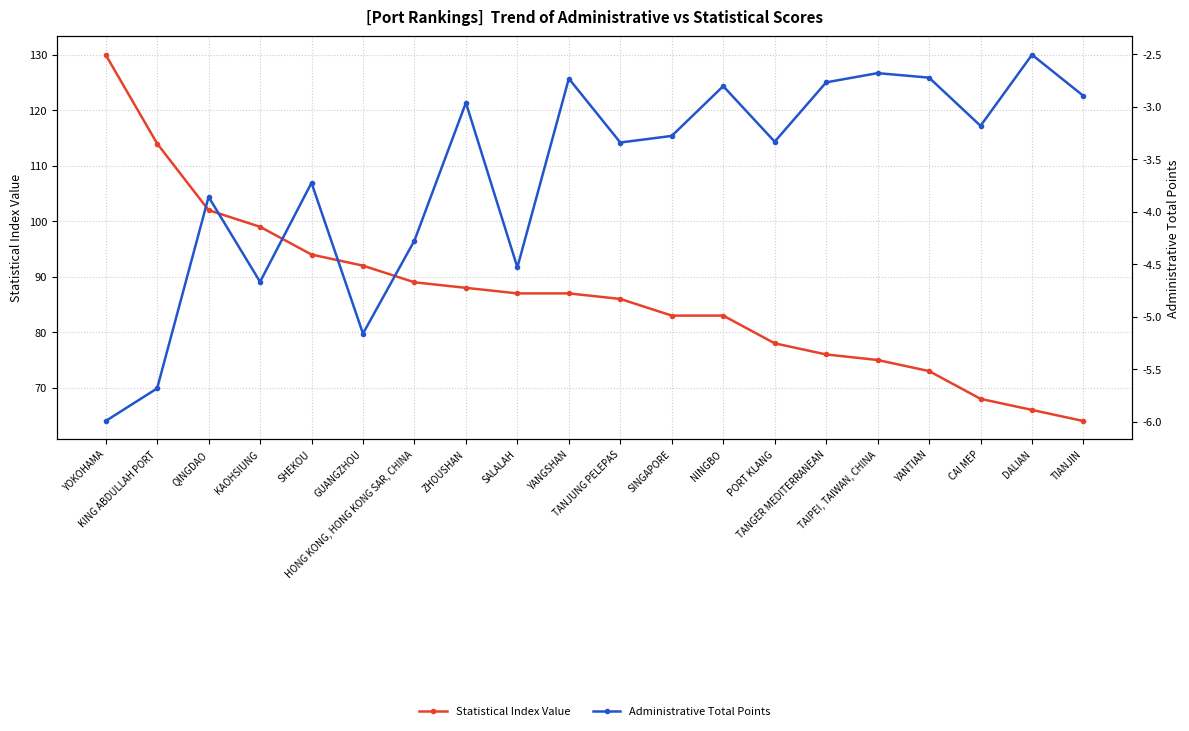

What is the highest value of the Administrative Total Points series?

-2.5